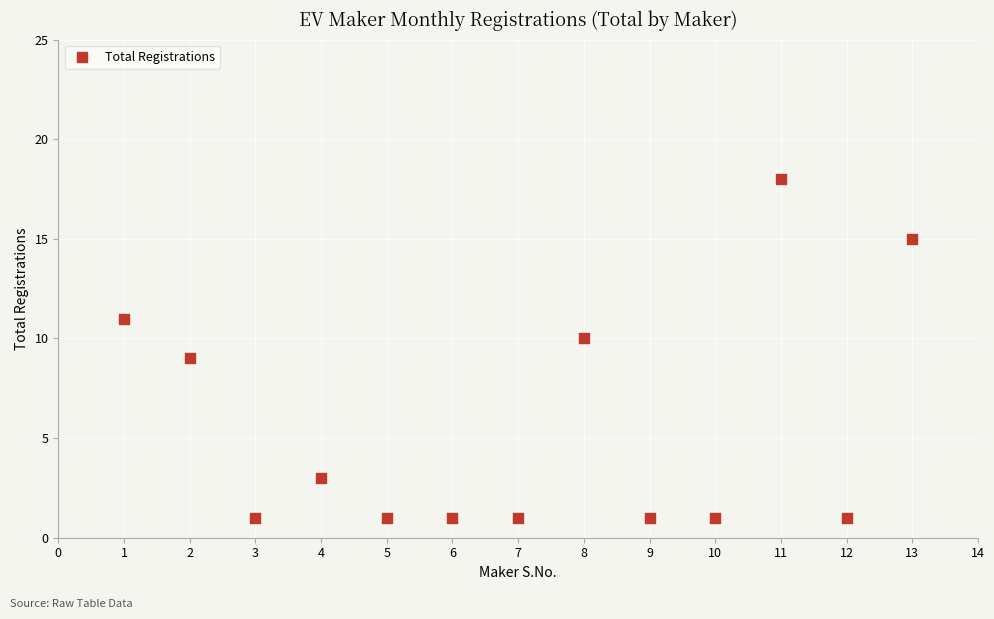

List the coordinates of all points as (X, Y) pairs, reading left to right.

(1, 11)  (2, 9)  (3, 1)  (4, 3)  (5, 1)  (6, 1)  (7, 1)  (8, 10)  (9, 1)  (10, 1)  (11, 18)  (12, 1)  (13, 15)